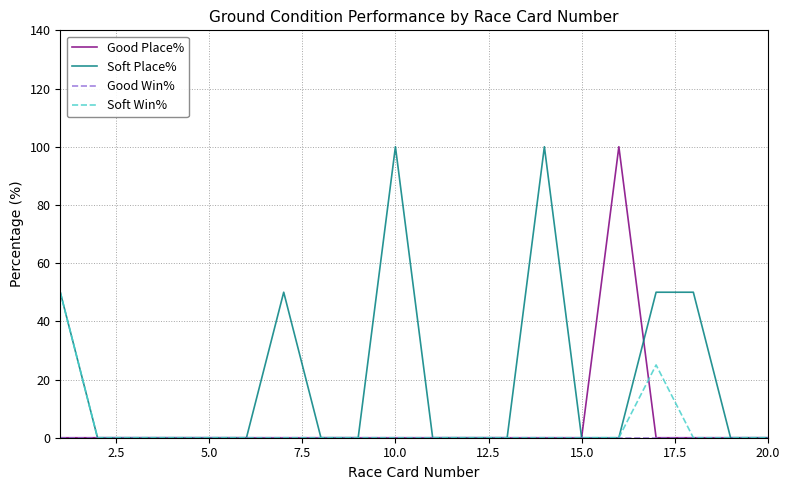

Which series has the largest total across all categories?

Soft Place%